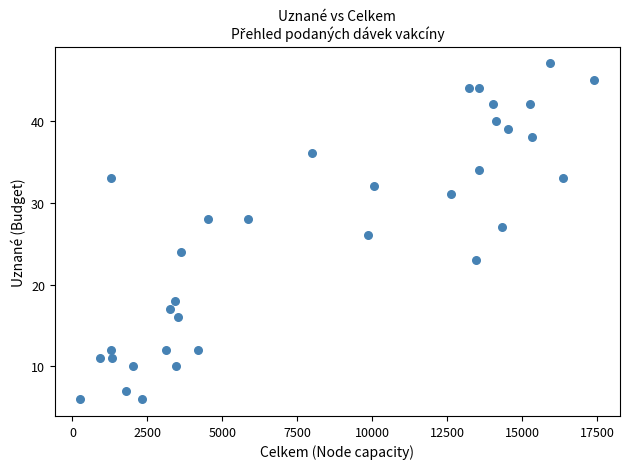

What is the range of X values (max minus min)?

17133